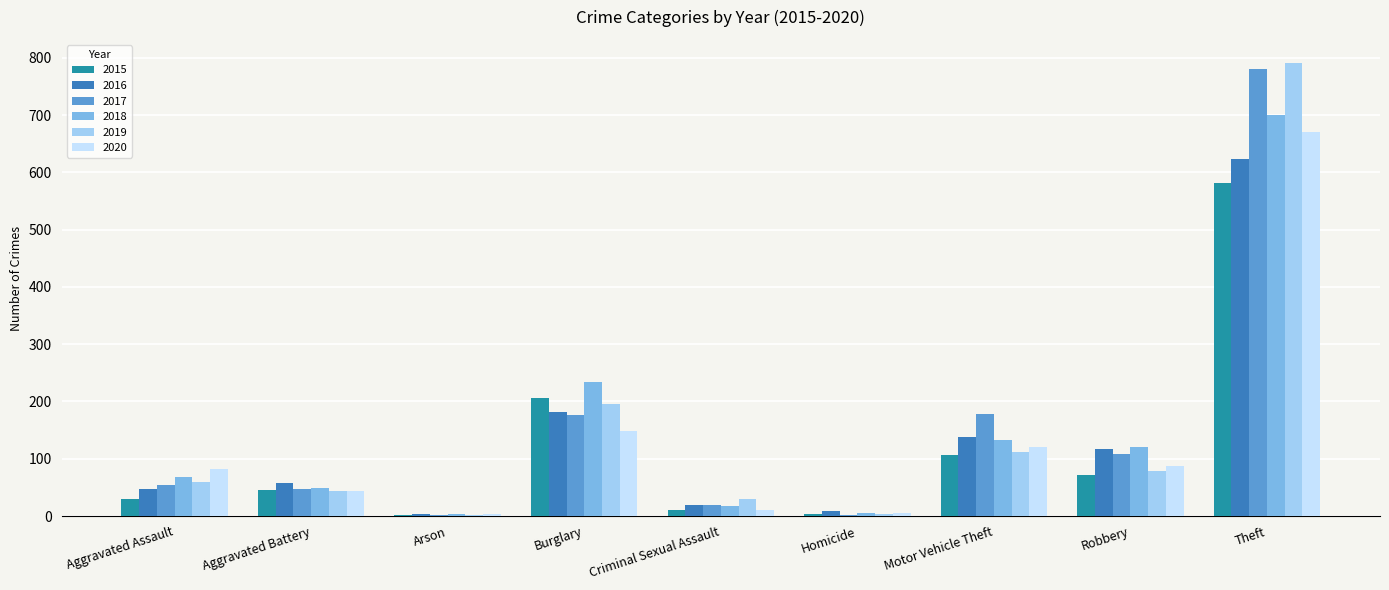

What is the sum of all 2016 values?

1197